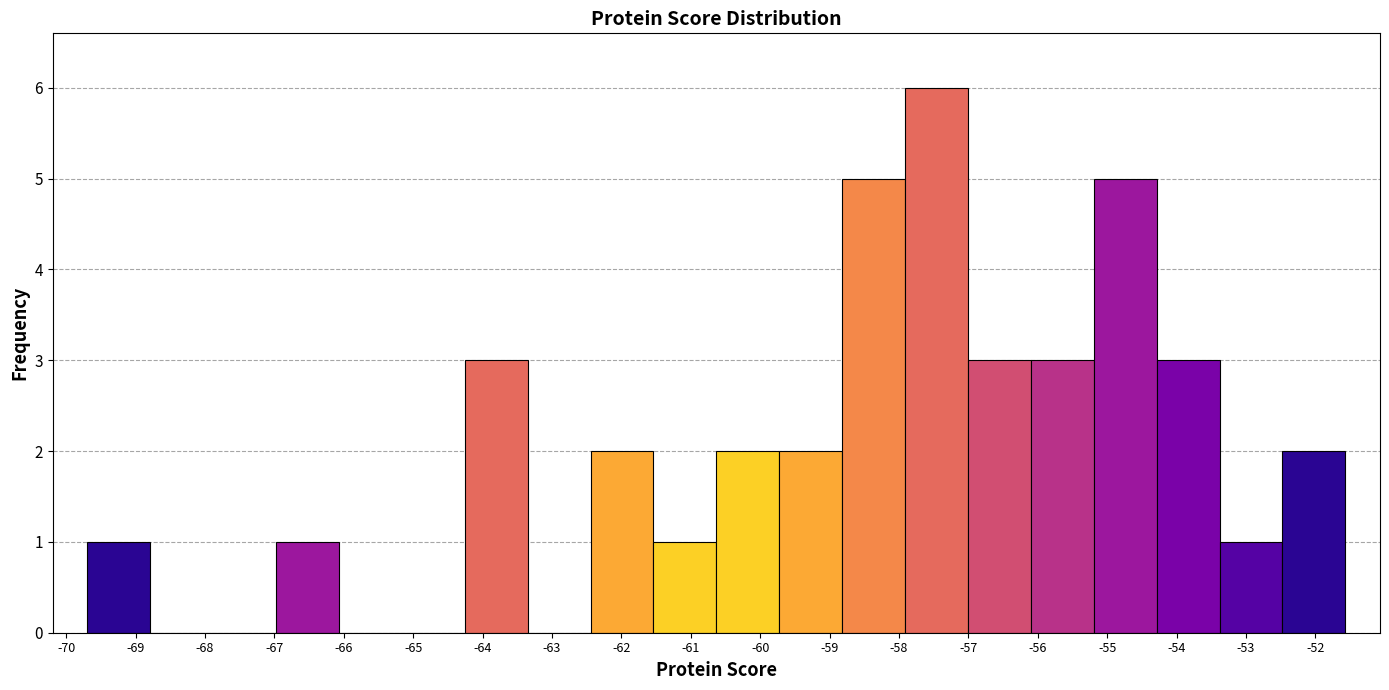

Reading left to right, list every bar in this chart as the range it spans on the x-axis followed by its height. Neither the bar edges nor the heights are printed on the chart, so give them approximately, as read against the axes.

-69.7 to -68.8: 1
-68.8 to -67.9: 0
-67.9 to -67.0: 0
-67.0 to -66.1: 1
-66.1 to -65.2: 0
-65.2 to -64.3: 0
-64.3 to -63.3: 3
-63.3 to -62.4: 0
-62.4 to -61.5: 2
-61.5 to -60.6: 1
-60.6 to -59.7: 2
-59.7 to -58.8: 2
-58.8 to -57.9: 5
-57.9 to -57.0: 6
-57.0 to -56.1: 3
-56.1 to -55.2: 3
-55.2 to -54.3: 5
-54.3 to -53.4: 3
-53.4 to -52.5: 1
-52.5 to -51.6: 2